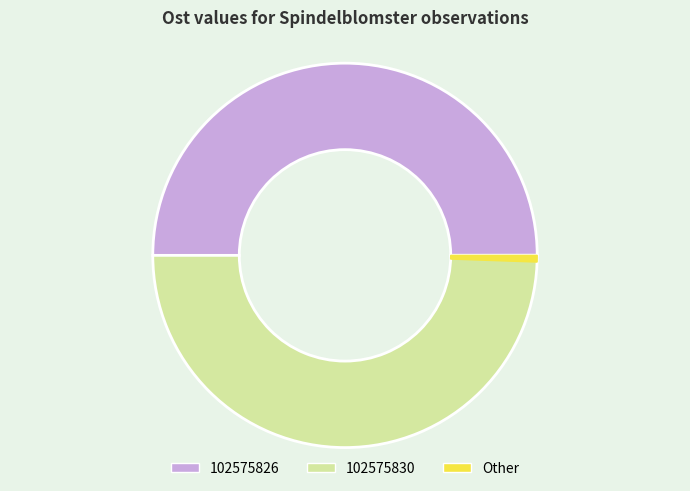

Approximately how many times larger is the value at 102575826 compared to 102575830?

1.0